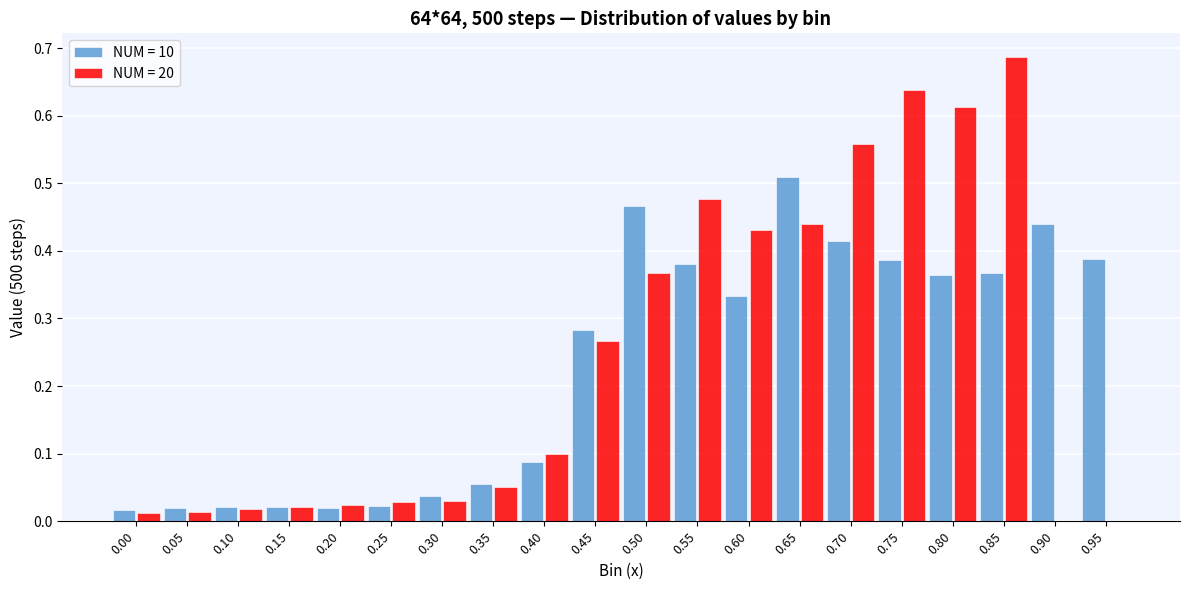

What is the sum of the NUM = 10 values at 0.95 and 0.50?

0.9